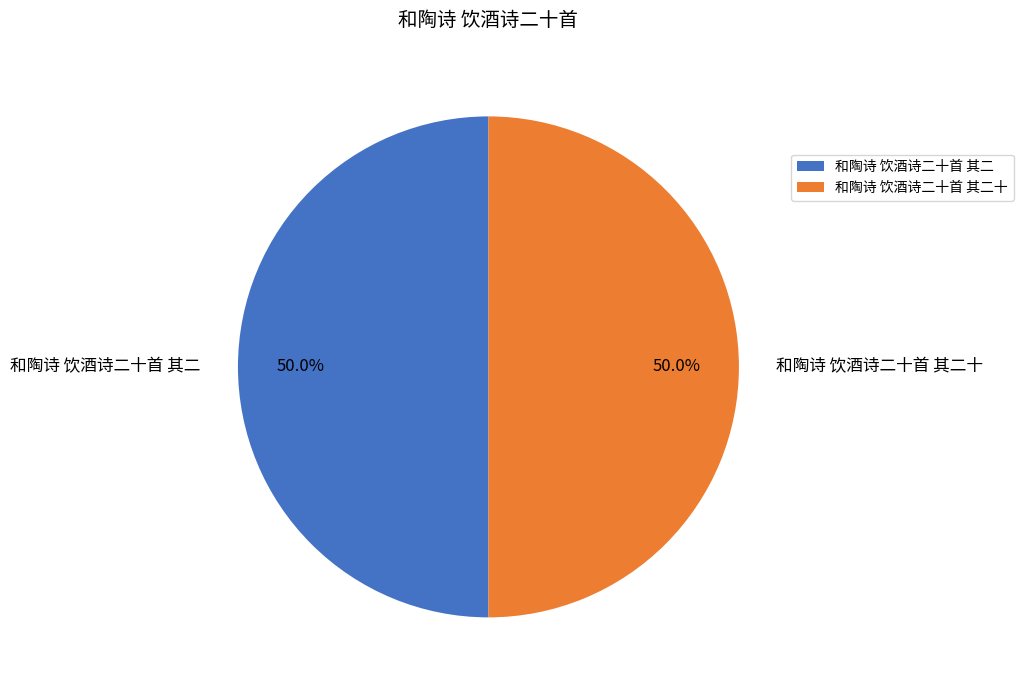

What is the total percentage of 和陶诗 饮酒诗二十首 其二十 and 和陶诗 饮酒诗二十首 其二?

100.0%